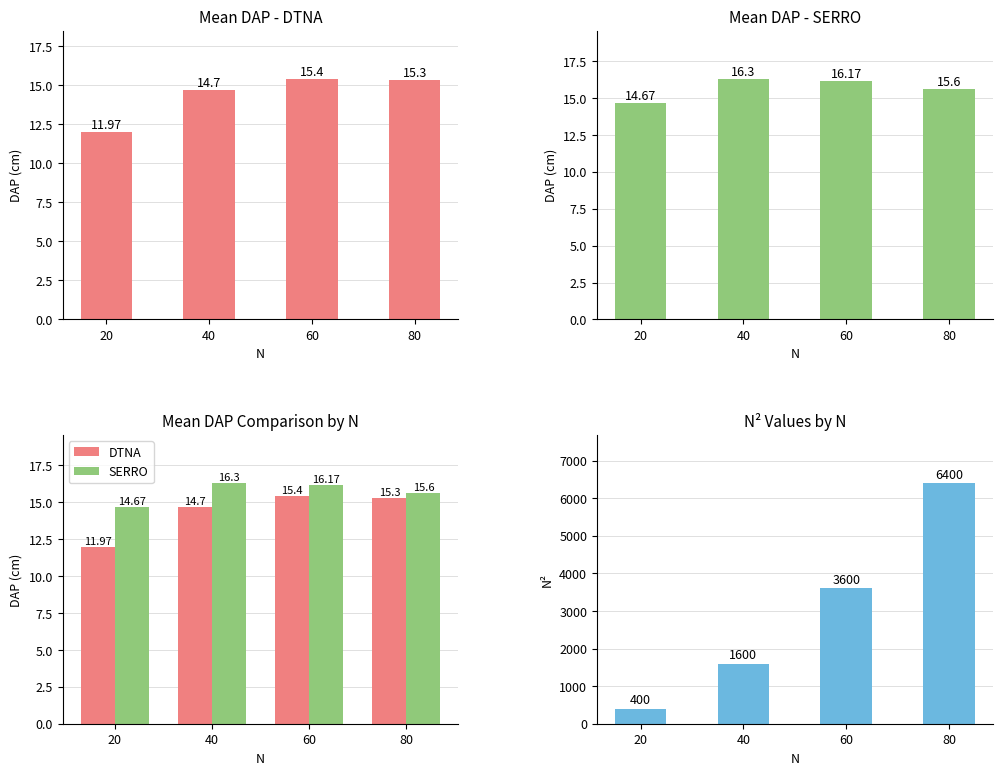

Count the SERRO values in the range 15 to 16.

1